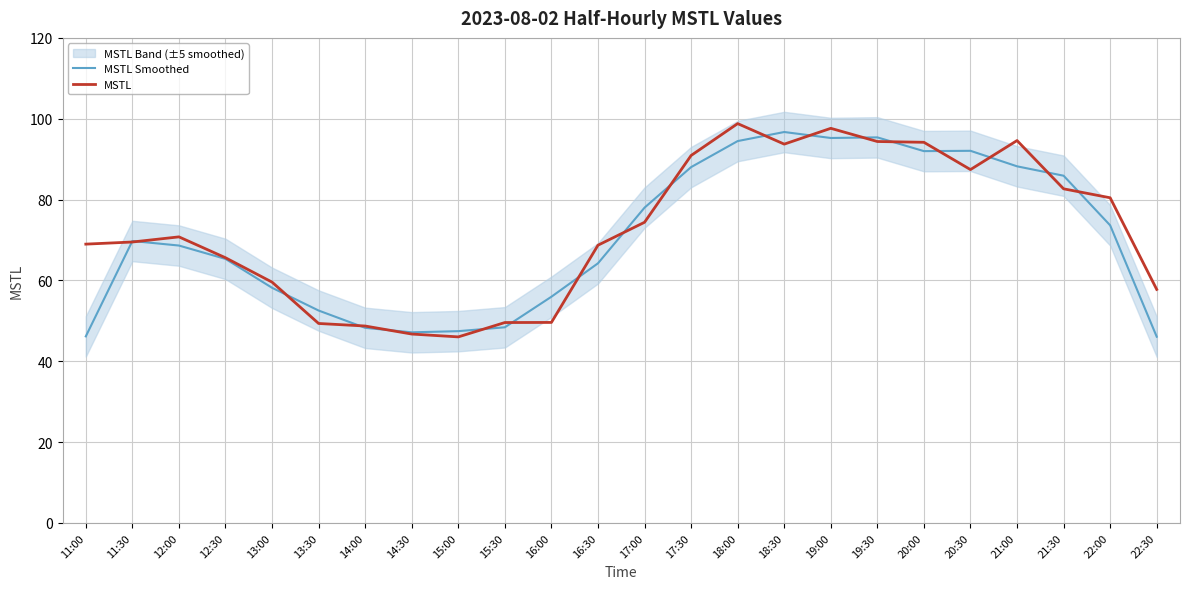

How many series are shown in this chart?

2